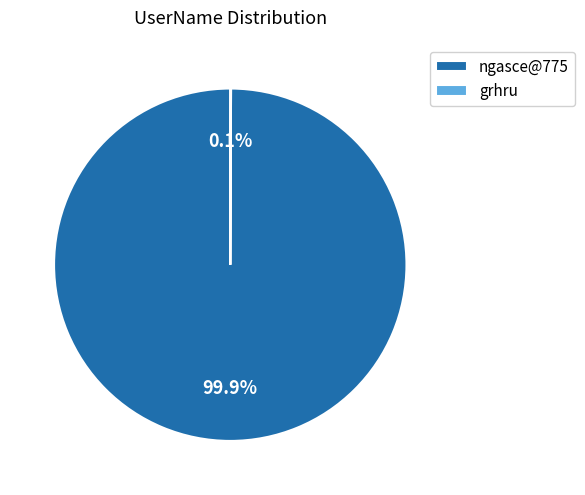

Does ngasce@775 represent more than half of the total?

Yes